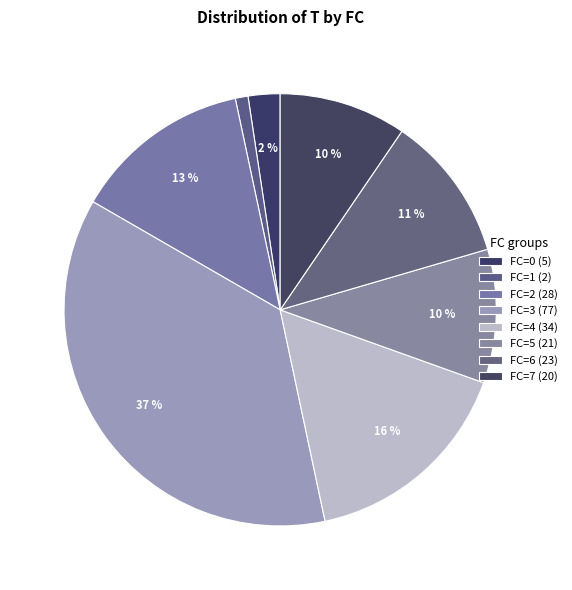

How many slices are in this pie chart?

8